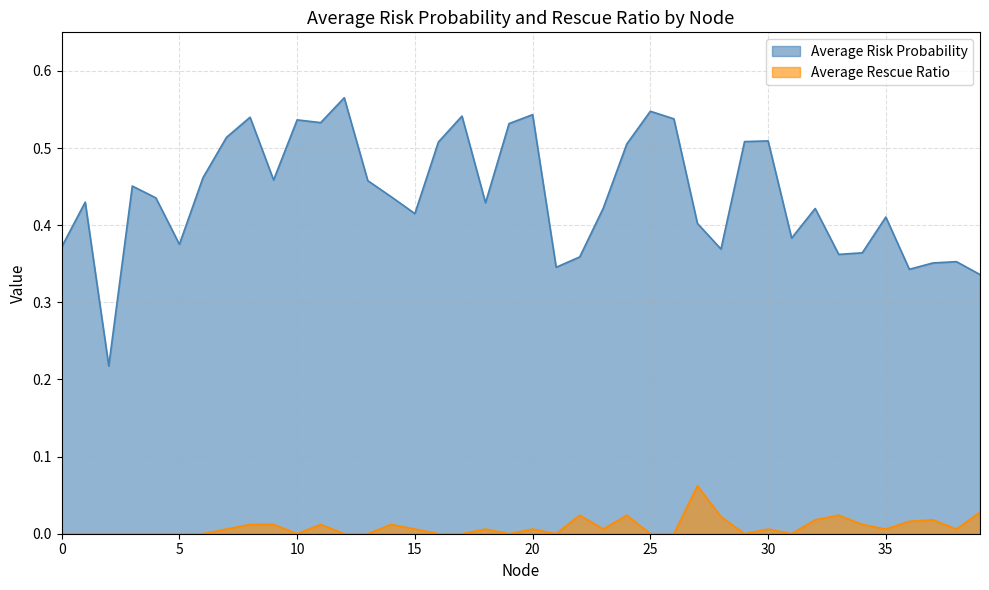

Reading left to right, extract all data points from this chart.

Average Risk Probability: 0=0.4	1=0.4	2=0.2	3=0.5	4=0.4	5=0.4	6=0.5	7=0.5	8=0.5	9=0.5	10=0.5	11=0.5	12=0.6	13=0.5	14=0.4	15=0.4	16=0.5	17=0.5	18=0.4	19=0.5	20=0.5	21=0.3	22=0.4	23=0.4	24=0.5	25=0.5	26=0.5	27=0.4	28=0.4	29=0.5	30=0.5	31=0.4	32=0.4	33=0.4	34=0.4	35=0.4	36=0.3	37=0.4	38=0.4	39=0.3
Average Rescue Ratio: 0=0.0	1=0.0	2=0.0	3=0.0	4=0.0	5=0.0	6=0.0	7=0.0	8=0.0	9=0.0	10=0.0	11=0.0	12=0.0	13=0.0	14=0.0	15=0.0	16=0.0	17=0.0	18=0.0	19=0.0	20=0.0	21=0.0	22=0.0	23=0.0	24=0.0	25=0.0	26=0.0	27=0.1	28=0.0	29=0.0	30=0.0	31=0.0	32=0.0	33=0.0	34=0.0	35=0.0	36=0.0	37=0.0	38=0.0	39=0.0